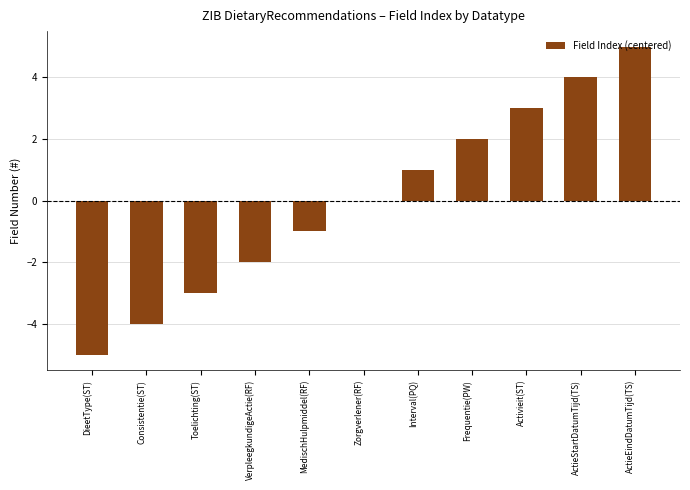

At which category does the chart reach its peak across all series?

ActieEindDatumTijd(TS)